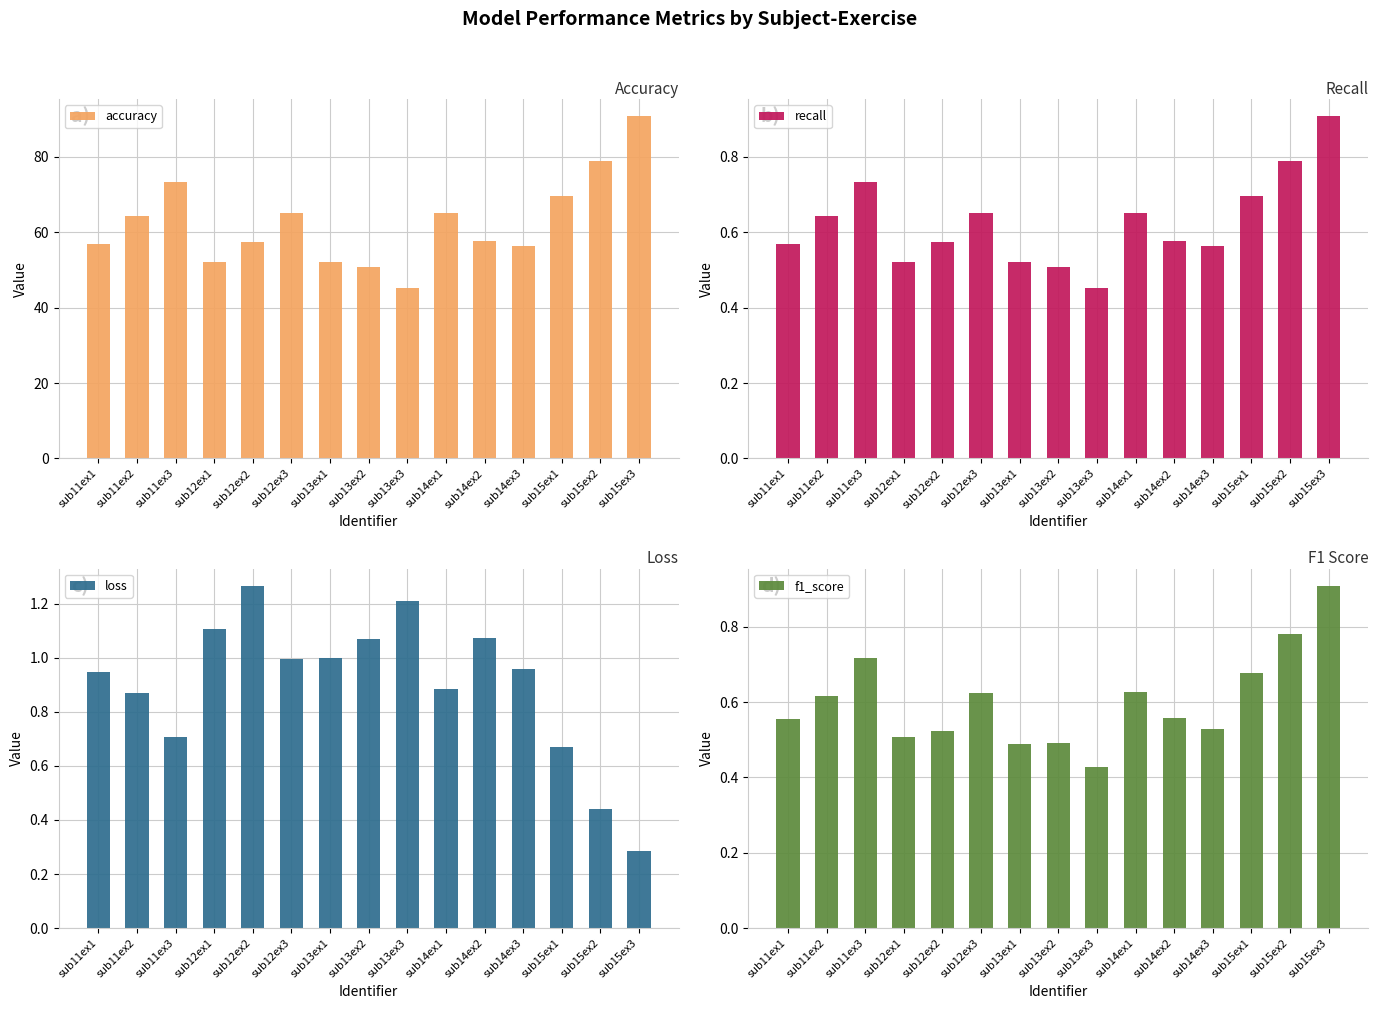

At which category does the chart reach its peak across all series?

sub15ex3